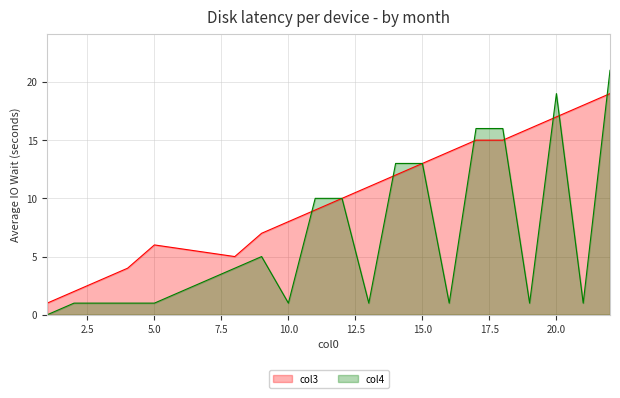

What is the sum of all col4 values?

136